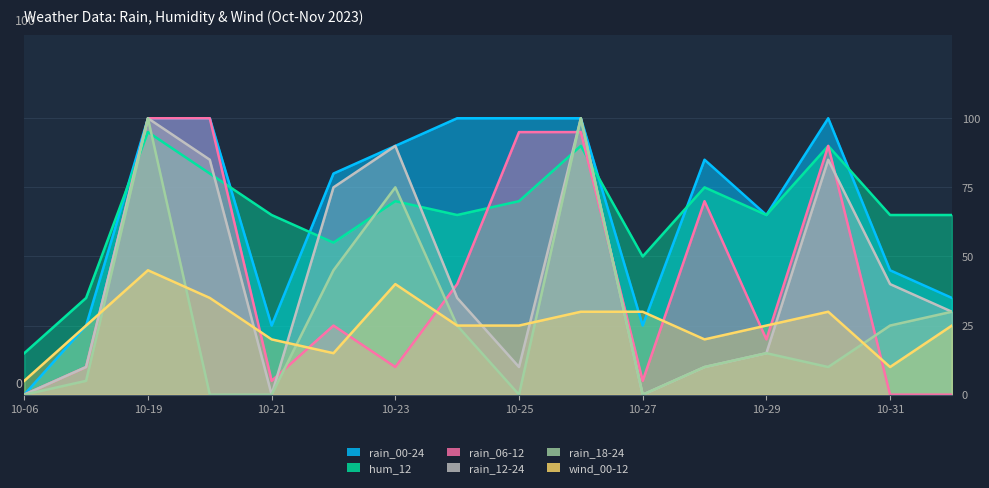

The wind_00-12 series shows 10 at 2023-10-30. True or false?

False